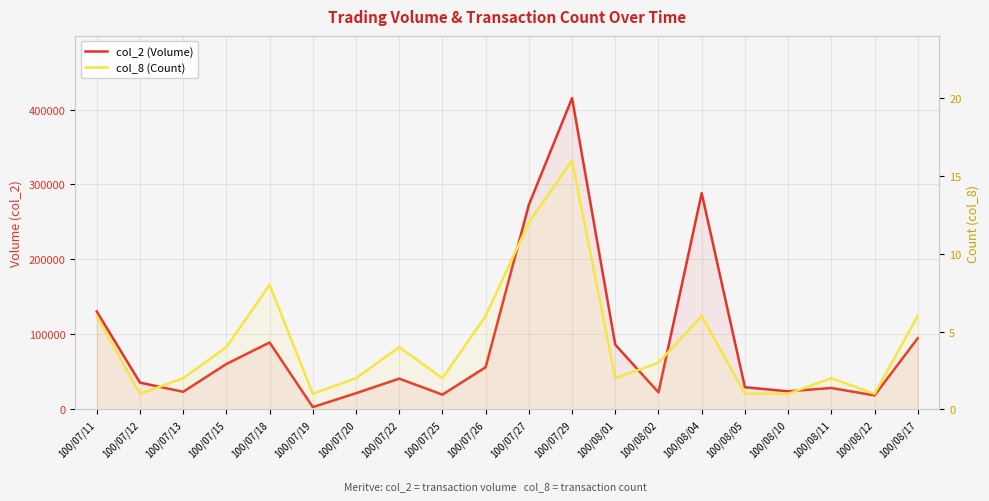

The col_2 (Volume) series shows 29500 at 100/08/05. True or false?

True